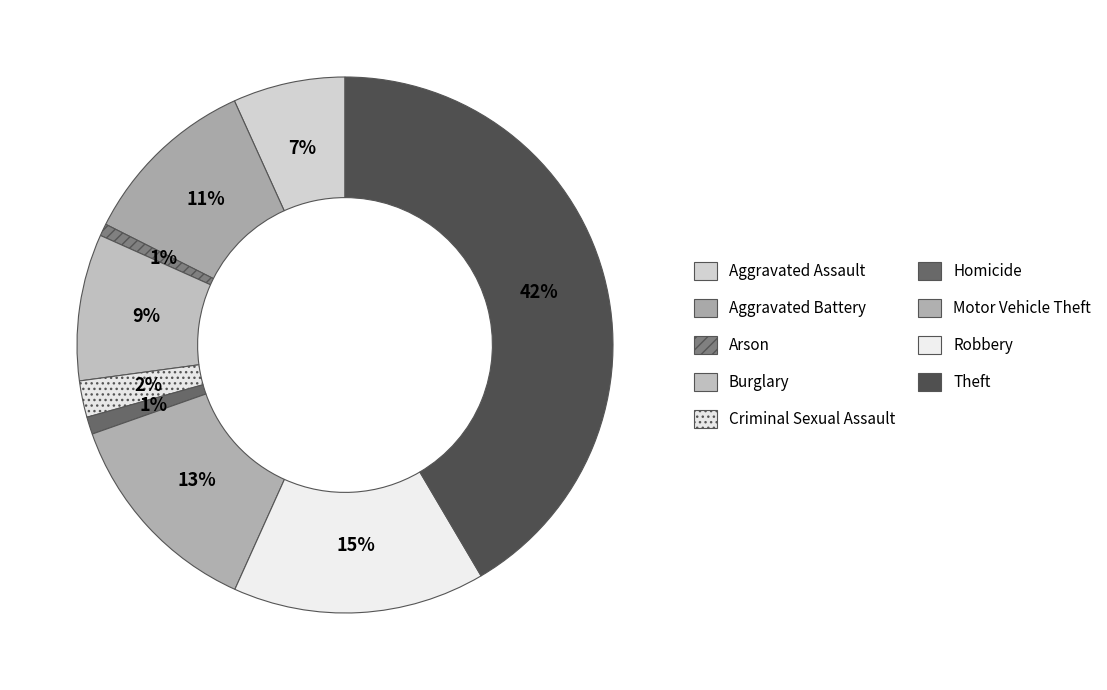

How many segments does this pie chart have?

9